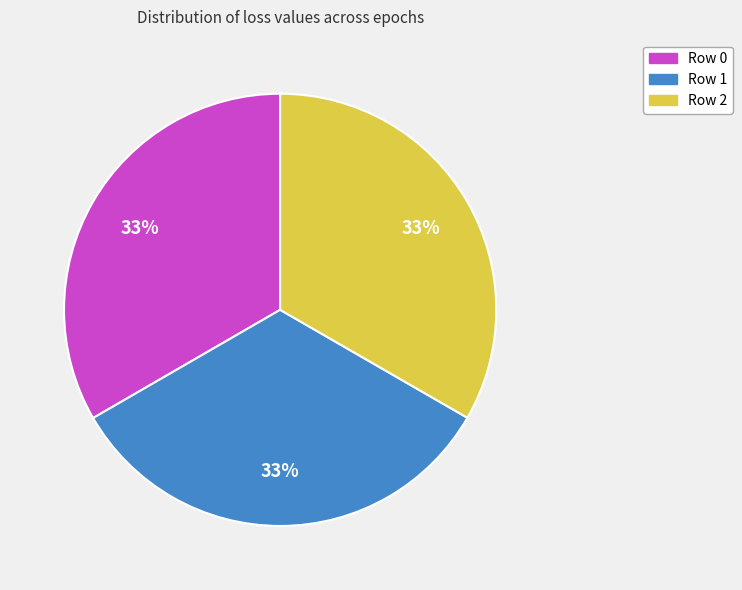

To the nearest percent, what percentage of the pie is Row 2?

33%